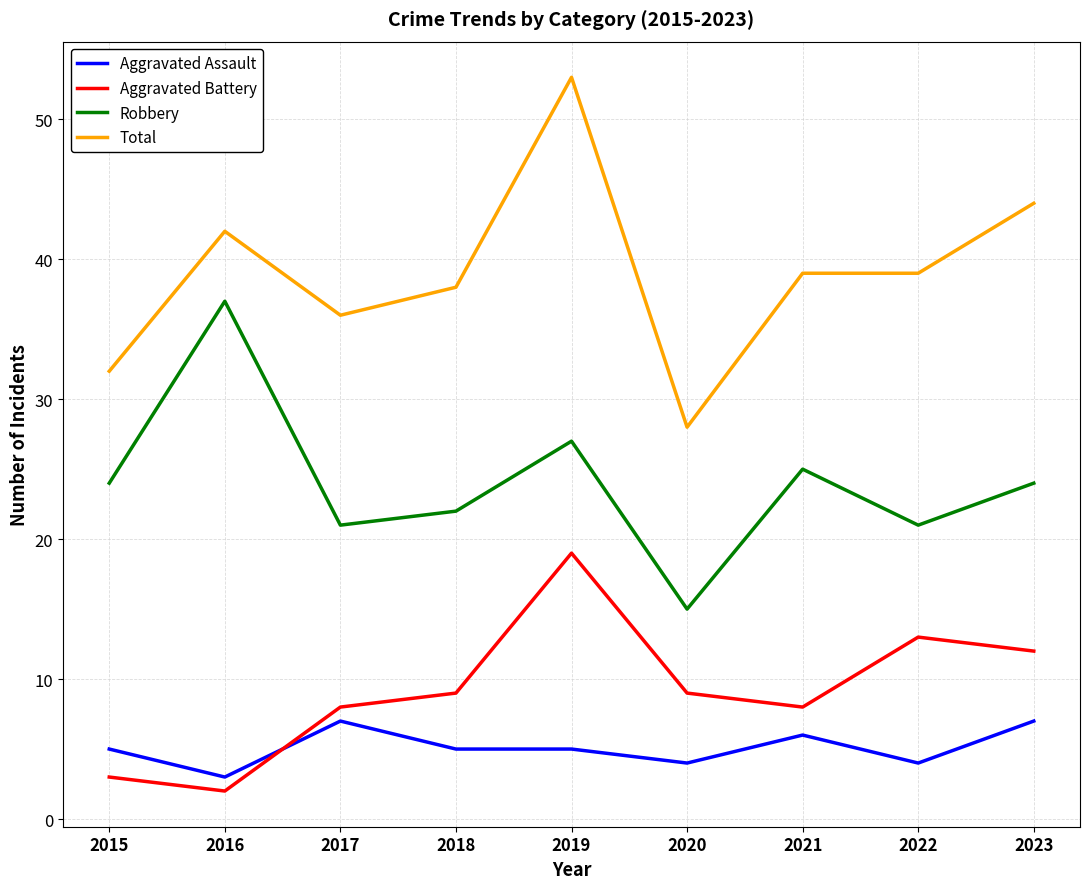

True or false: Aggravated Assault has a value of 1 at 2019.

False